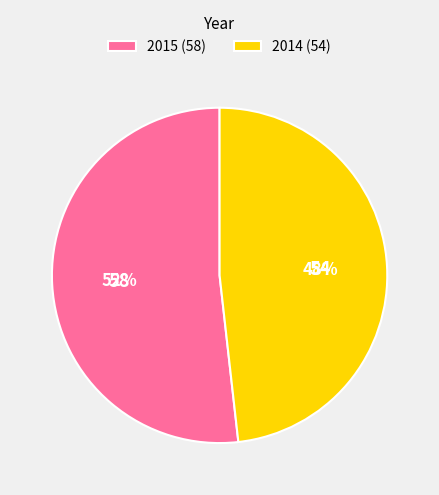

What is the ratio of the value at 2014 to the value at 2015?

0.9